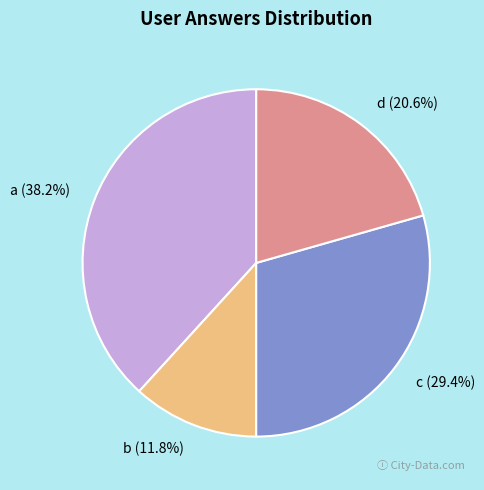

What is the smallest slice in the pie chart?

b